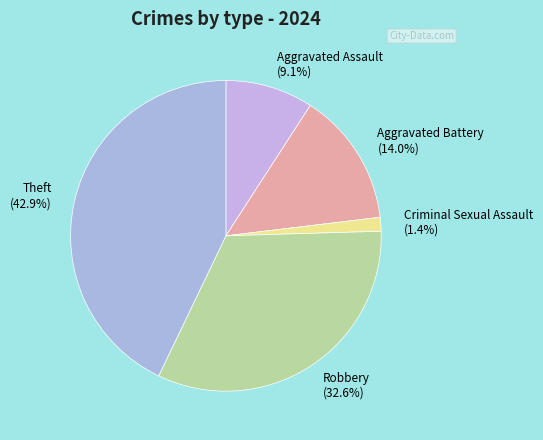

Which category has the biggest portion of the pie?

Theft